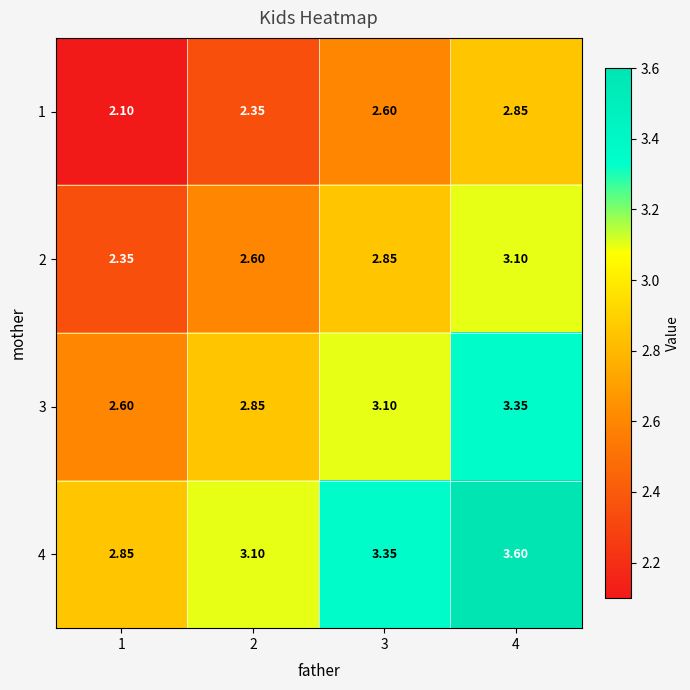

How many data points in 4 are less than 3?

1